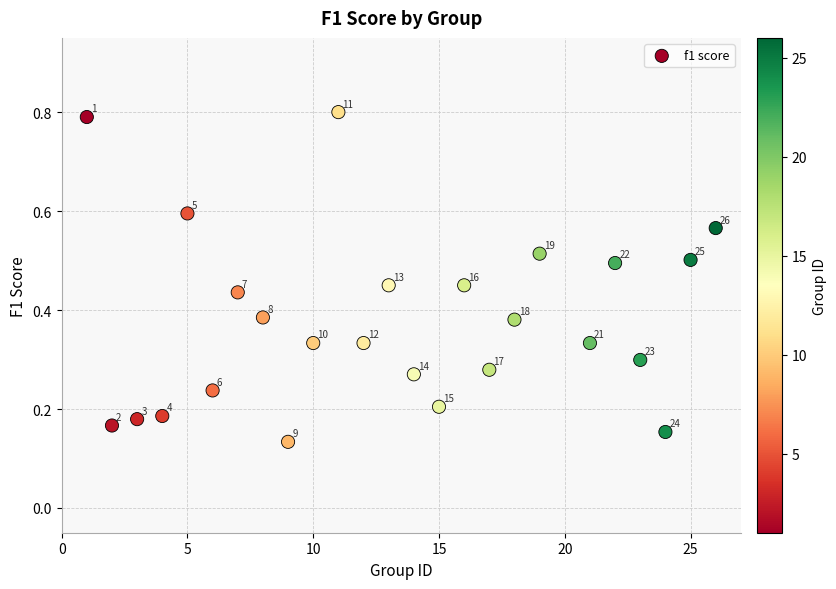

What is the range of Y values (max minus min)?

0.7